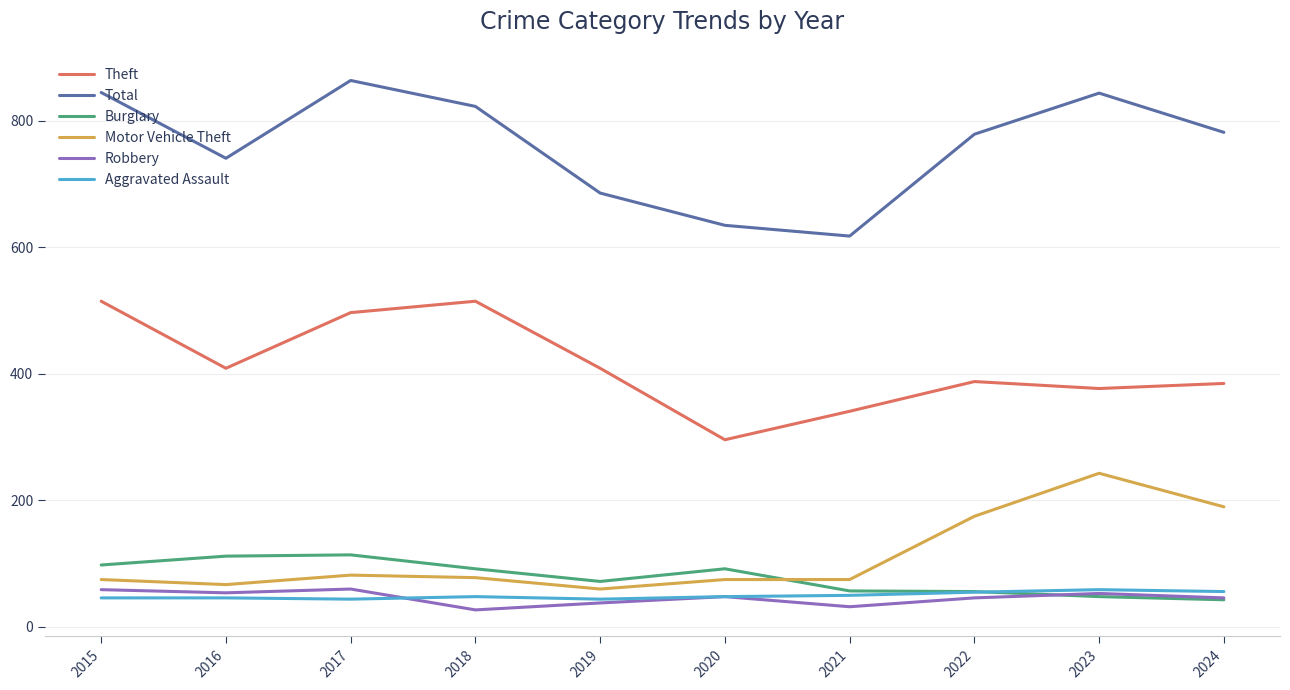

What is the spread (max minus min) of values at 2016?

695